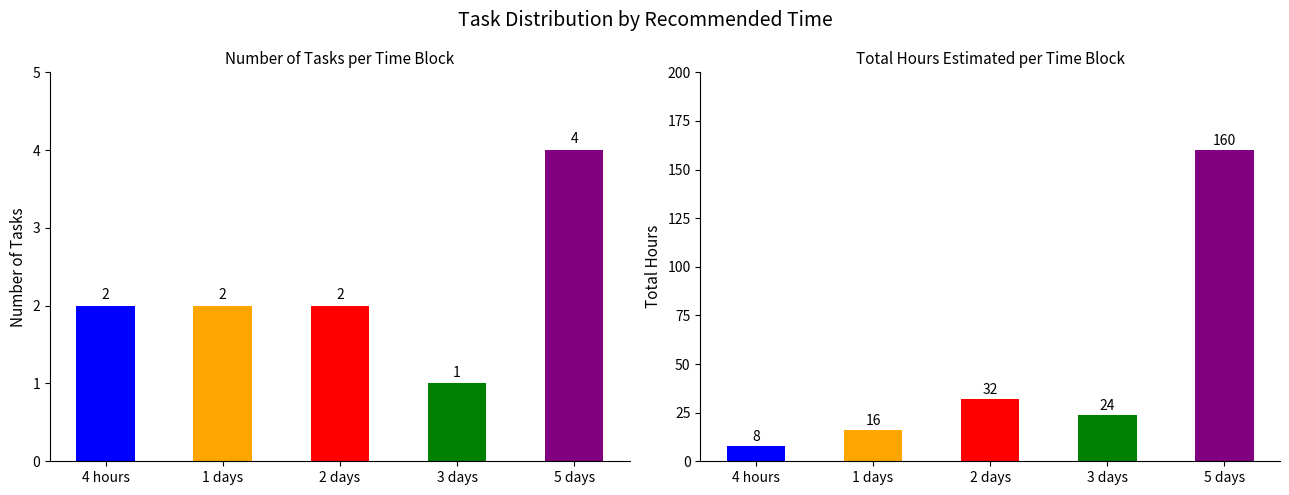

What is the average value of the Number of Tasks series?

2